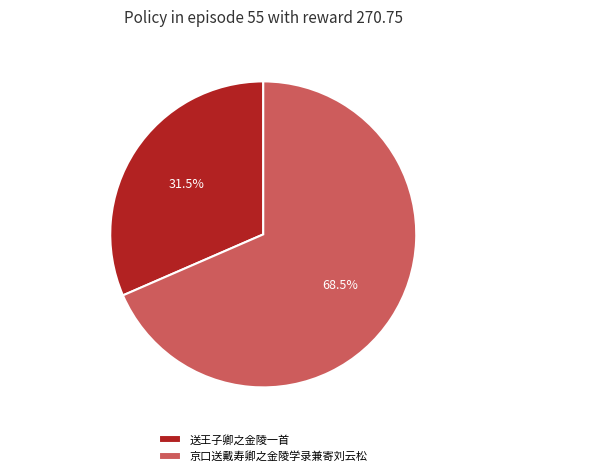

Does 京口送戴寿卿之金陵学录兼寄刘云松 represent more than half of the total?

Yes